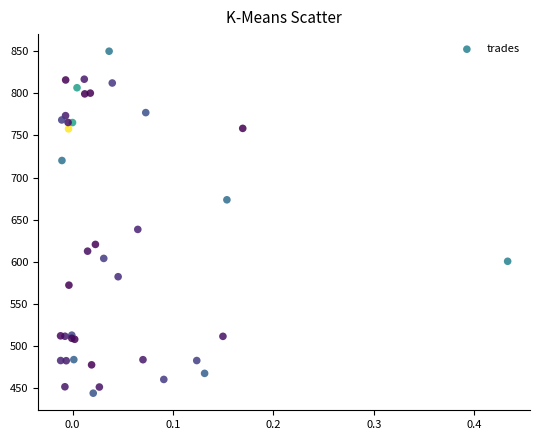

What Y value in the scatter plot is closest to 647?

638.5